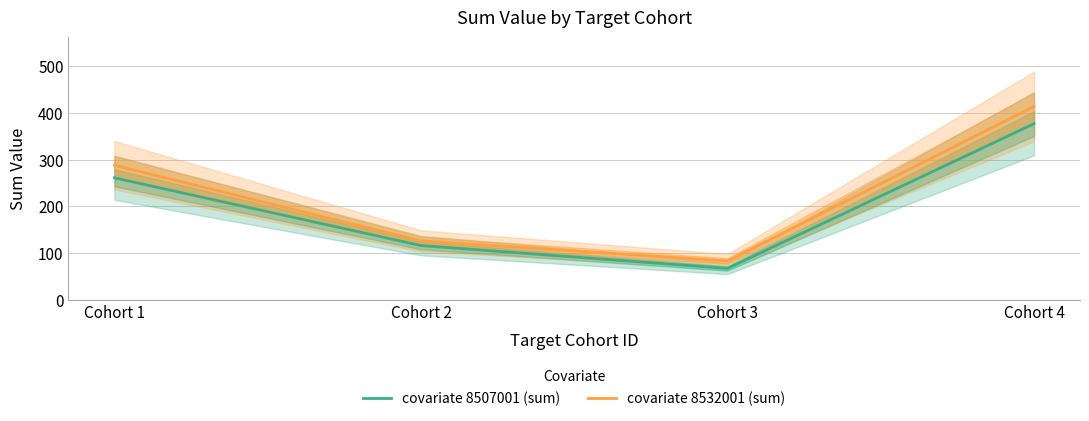

What is the value of the covariate 8532001 (sum) point at the 1st from the left?

288